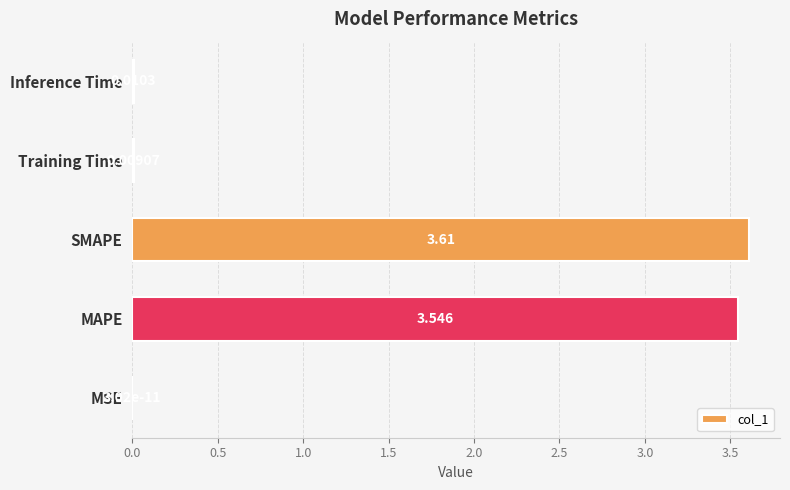

Which has a higher value, MAPE or Training Time?

MAPE